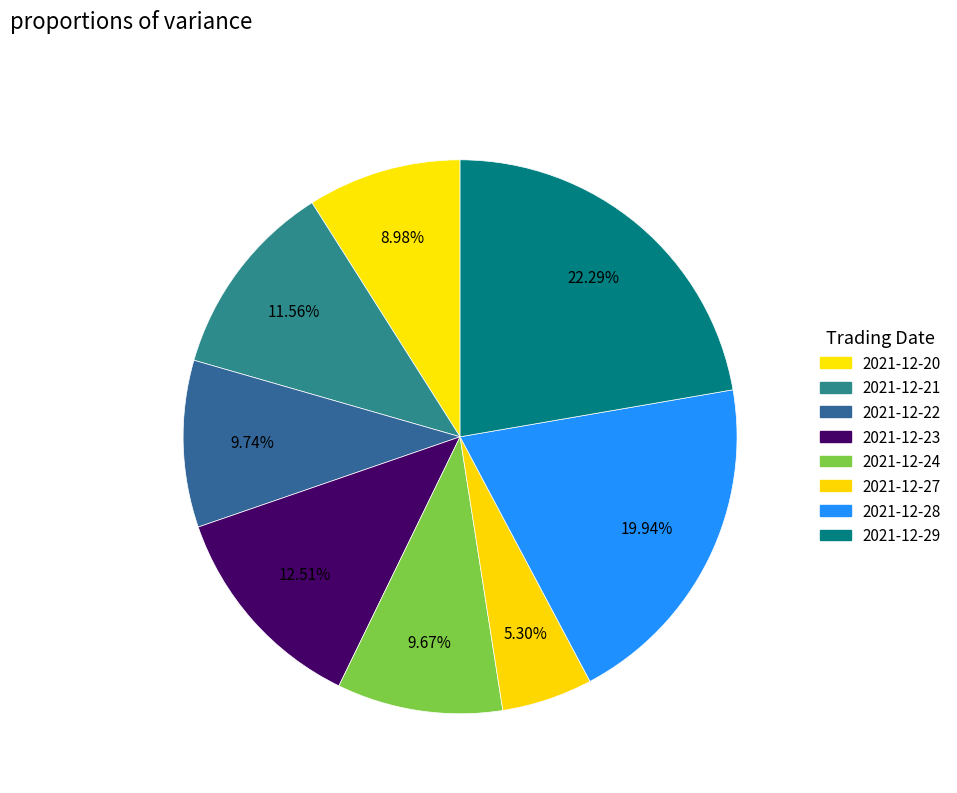

Rank the categories by value from highest to lowest.

2021-12-29, 2021-12-28, 2021-12-23, 2021-12-21, 2021-12-22, 2021-12-24, 2021-12-20, 2021-12-27